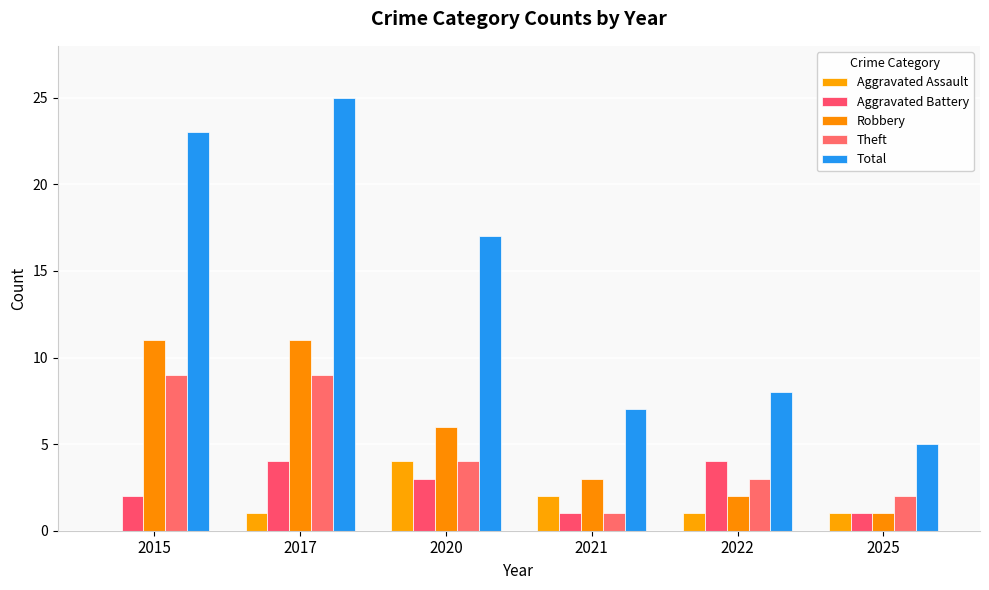

Which category has the lowest value in the Aggravated Battery series?

2021